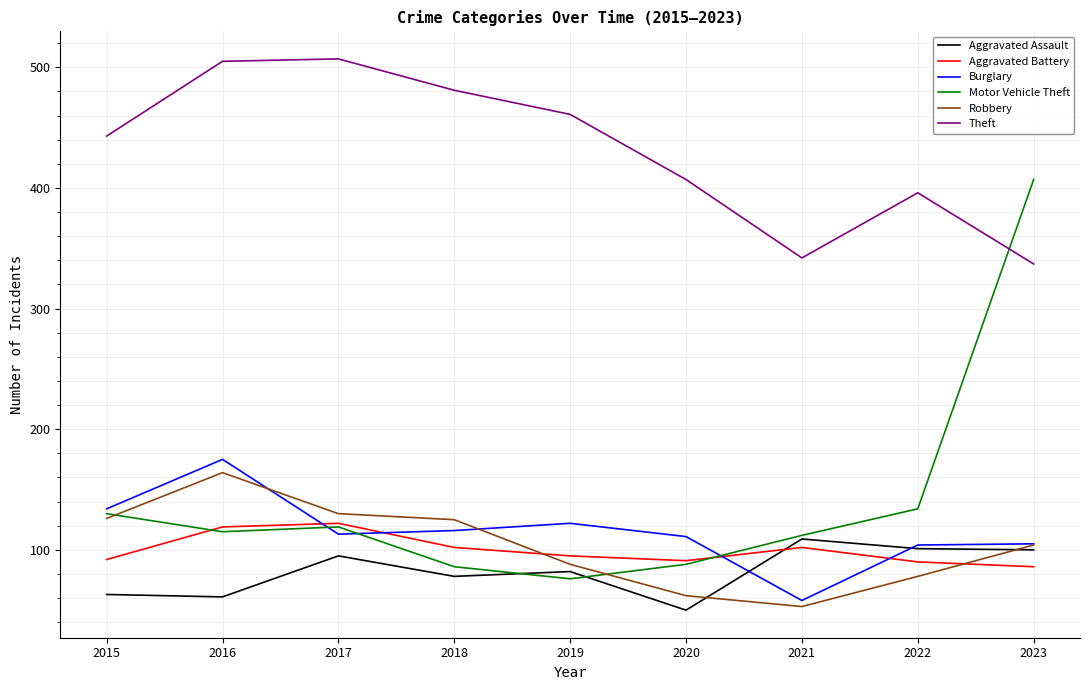

At which label does Aggravated Assault reach its minimum?

2020